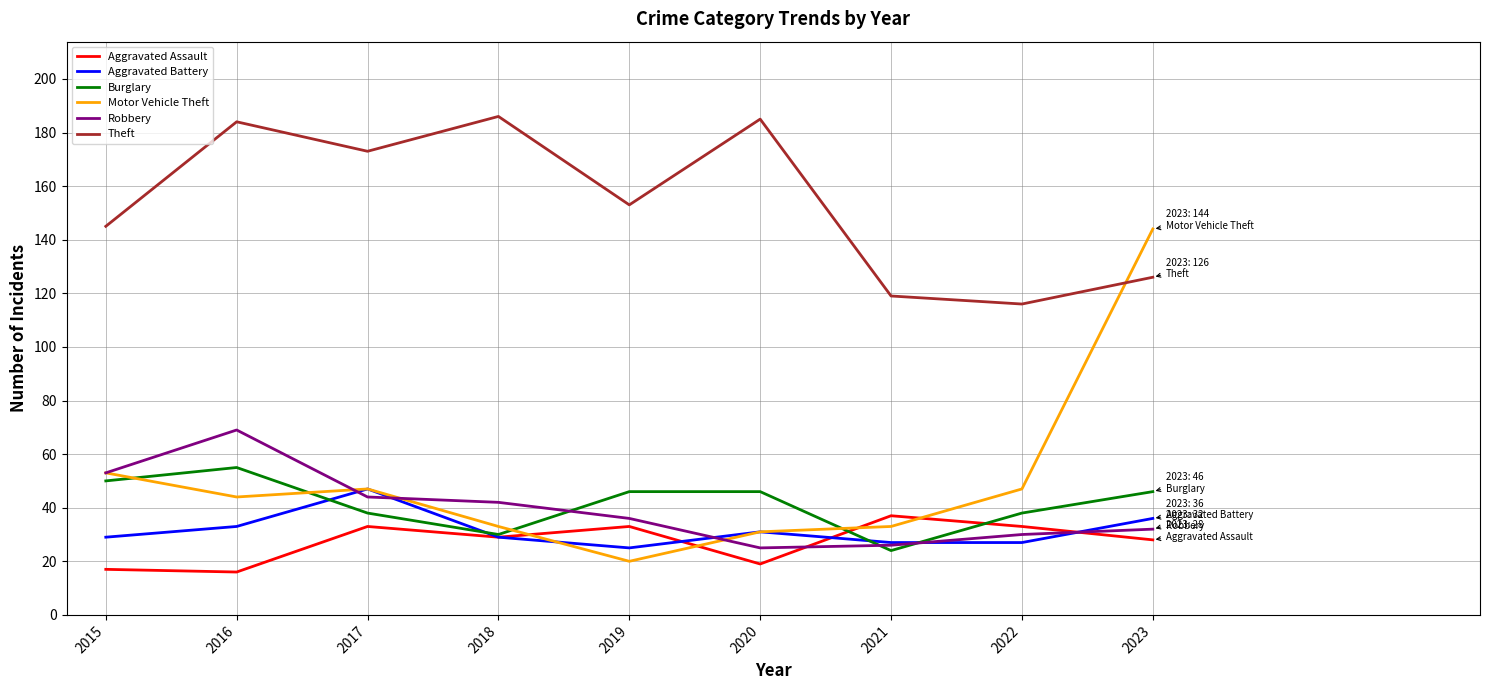

After their last crossing, which series has the higher values: Aggravated Assault or Burglary?

Burglary